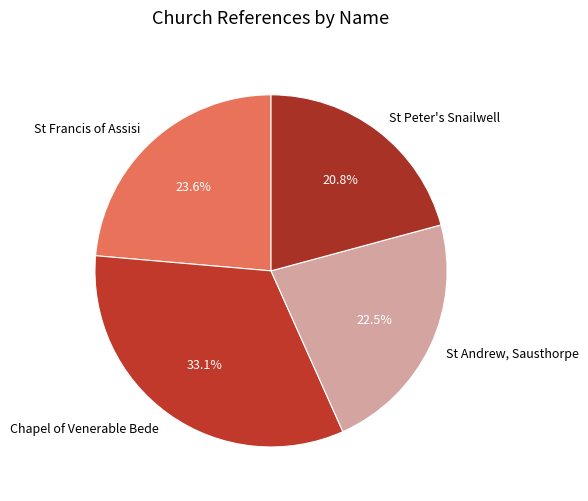

Rank the categories by value from lowest to highest.

St Peter's Snailwell, St Andrew, Sausthorpe, St Francis of Assisi, Chapel of Venerable Bede